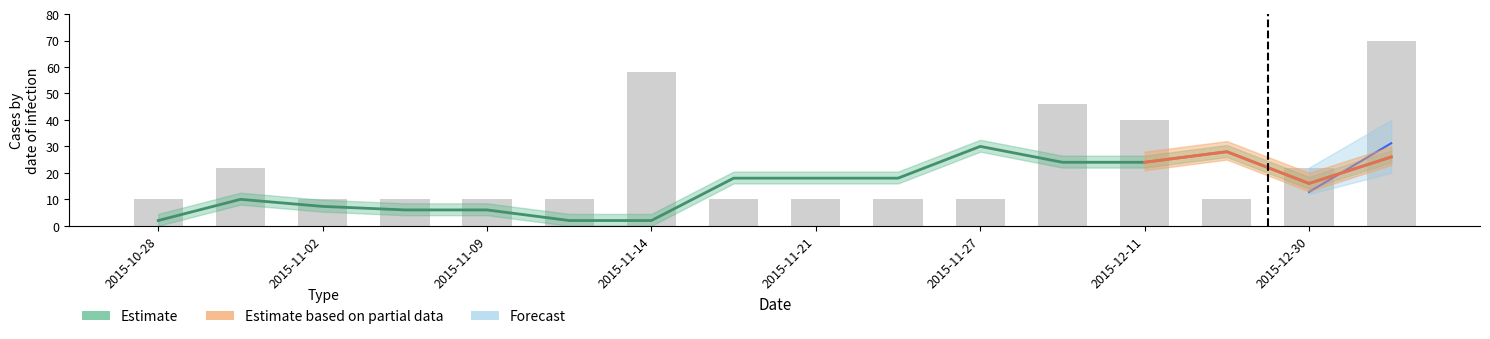

What is the difference between the maximum and minimum values?

60